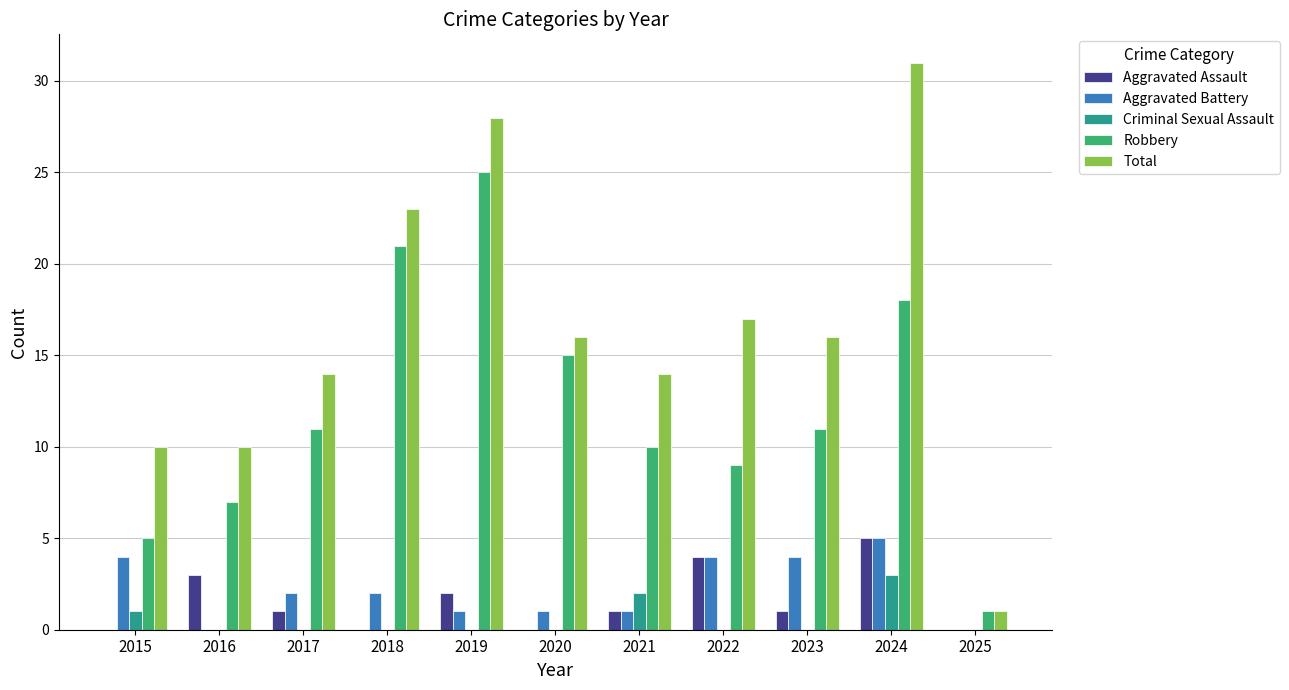

What is the maximum value for Aggravated Assault?

5